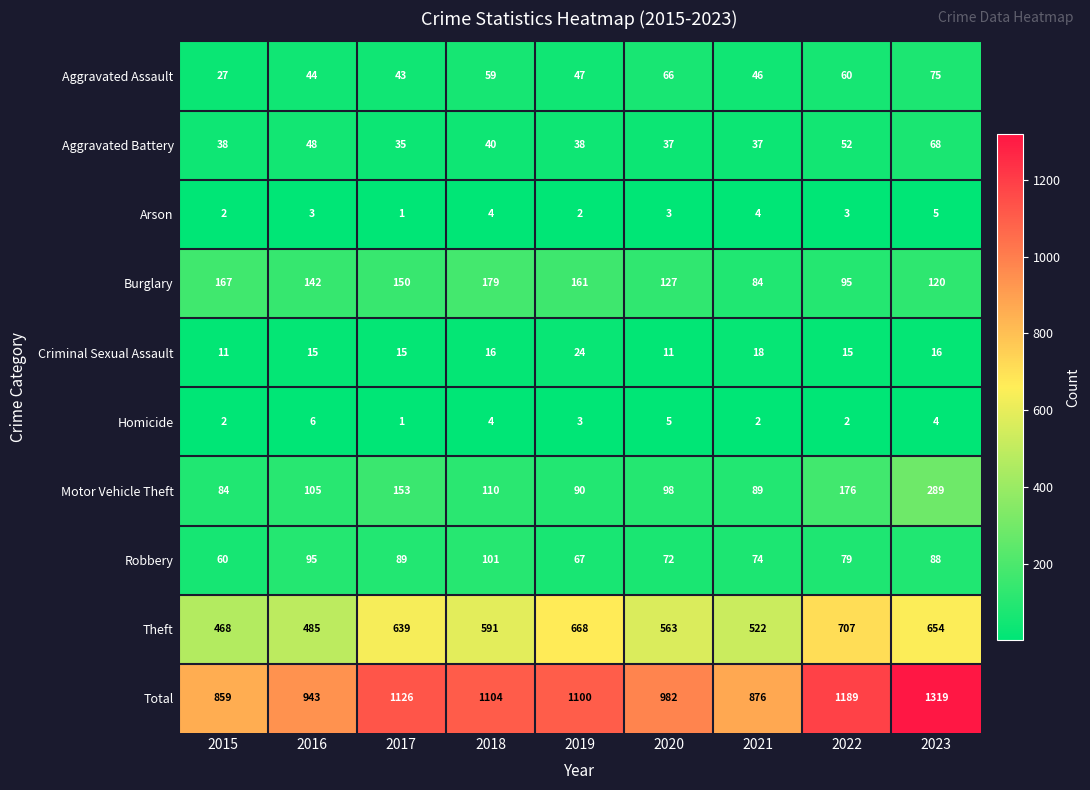

Rank the series by their maximum value, from highest to lowest.

Total, Theft, Motor Vehicle Theft, Burglary, Robbery, Aggravated Assault, Aggravated Battery, Criminal Sexual Assault, Homicide, Arson